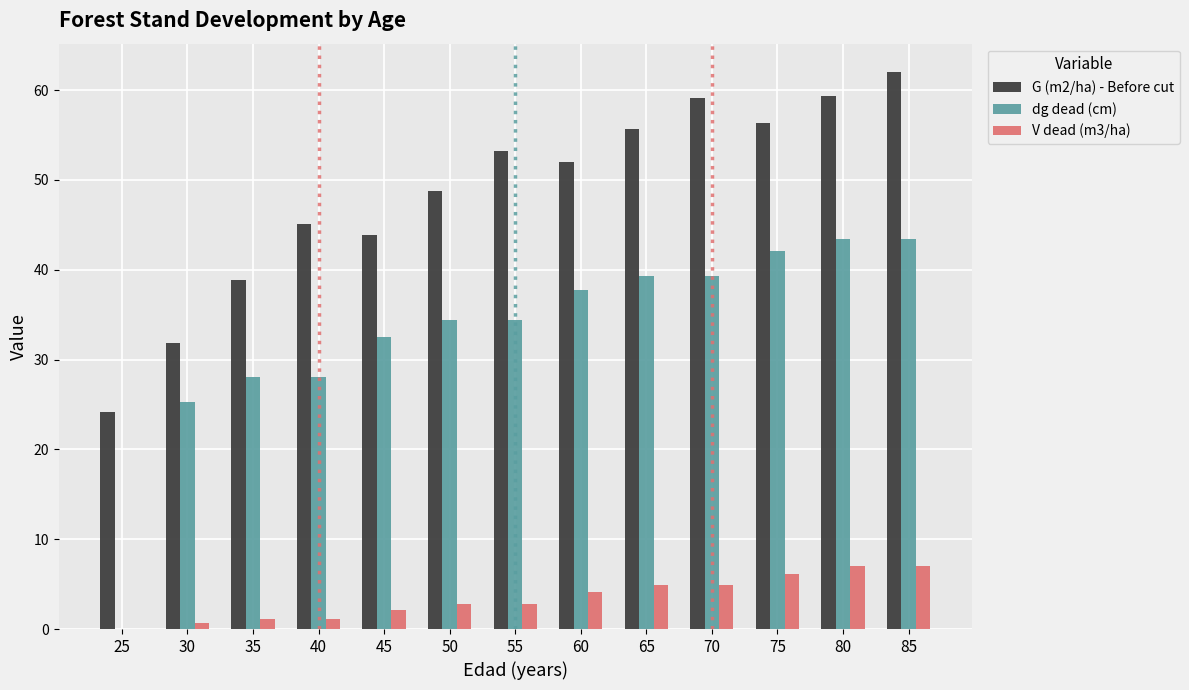

How many values in the dg dead (cm) series exceed 34?

8